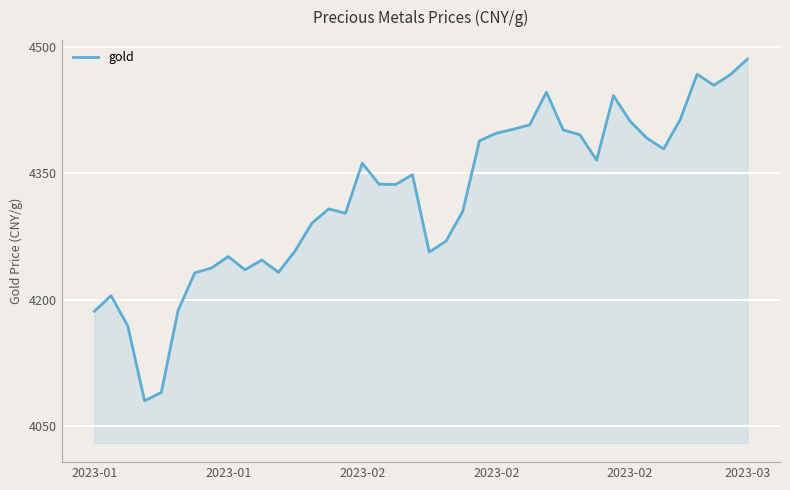

What is the difference between the maximum and minimum values?

405.8